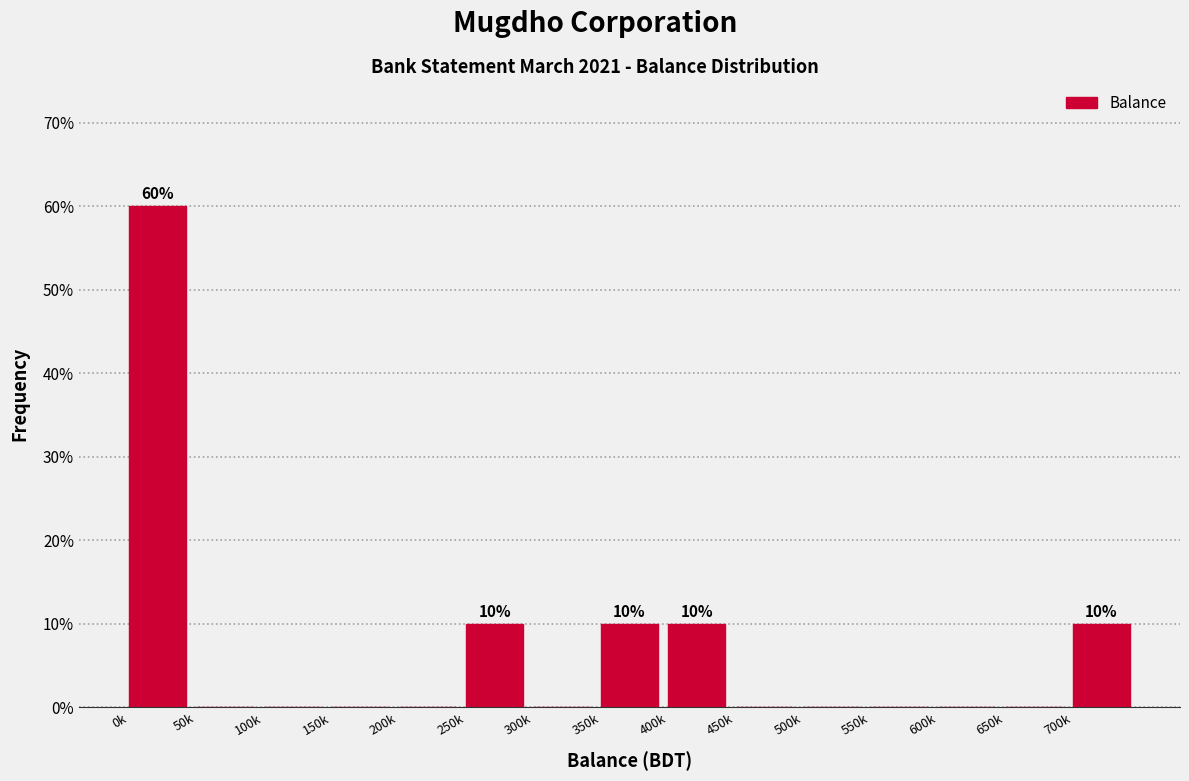

Reading left to right, list all the values displayed in this chart.

0k=60	50k=0	100k=0	150k=0	200k=0	250k=10	300k=0	350k=10	400k=10	450k=0	500k=0	550k=0	600k=0	650k=0	700k=10